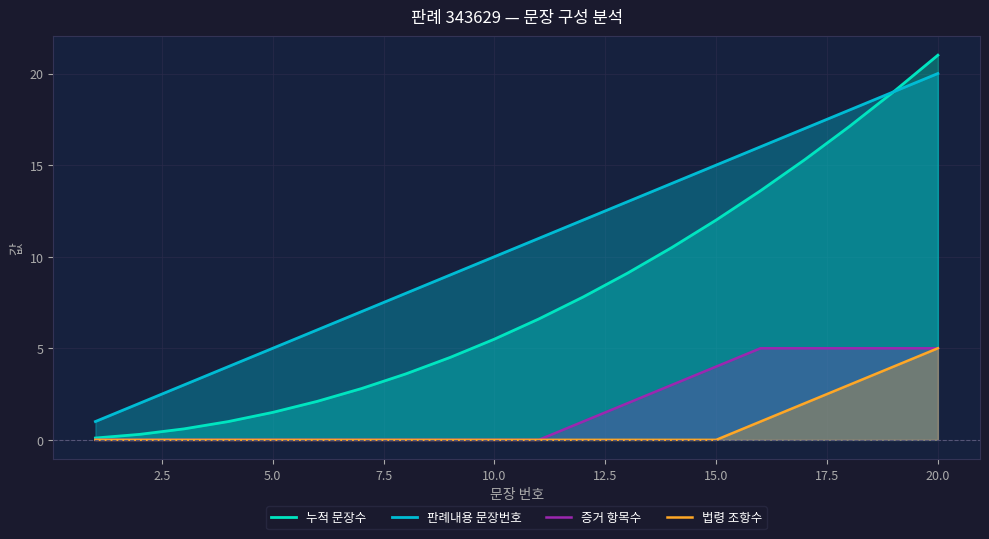

True or false: 누적 문장수 and 증거 항목수 intersect in this chart.

False